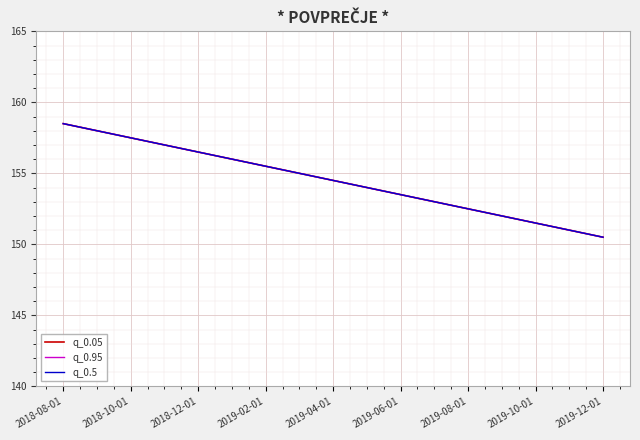

Does the chart have visible grid lines?

Yes